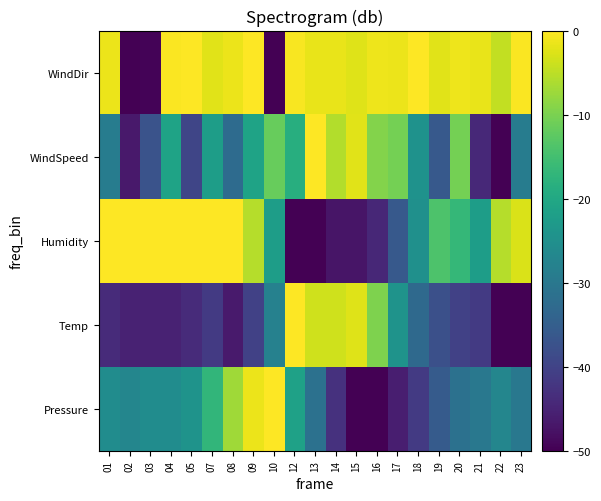

What is the total value across all series at 18?

-123.8